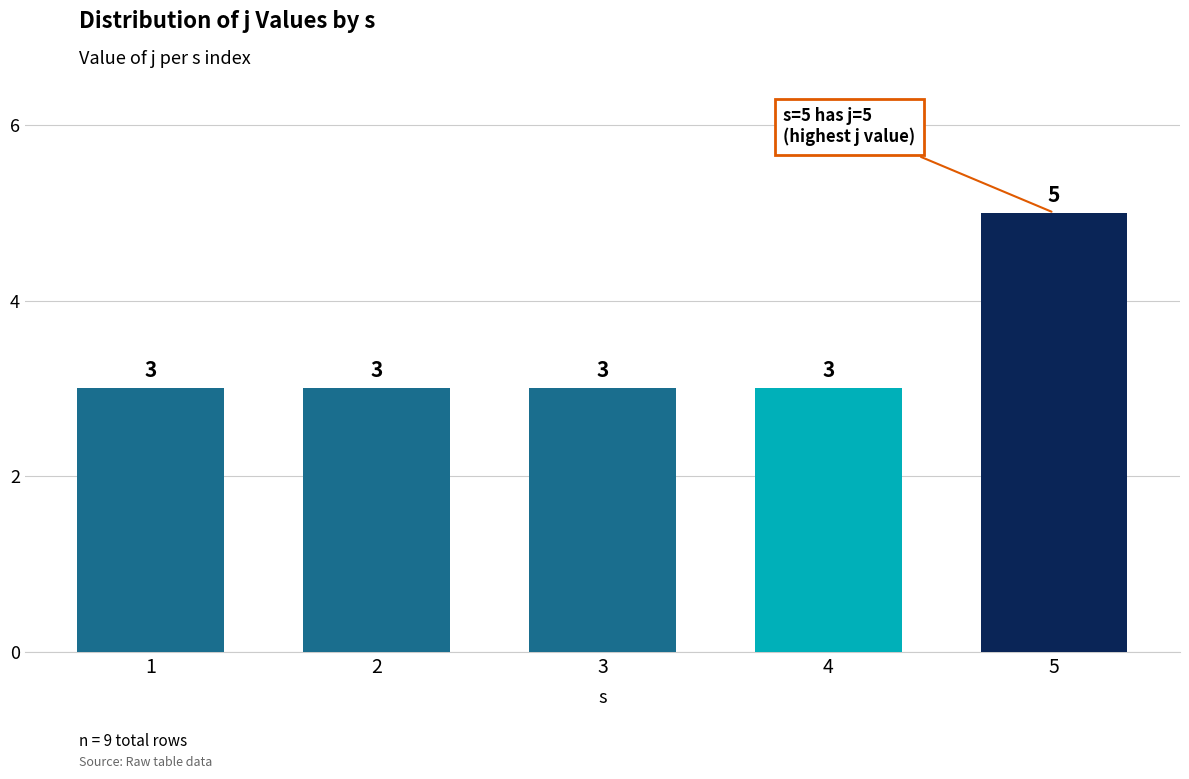

What is the maximum value shown in the chart?

5